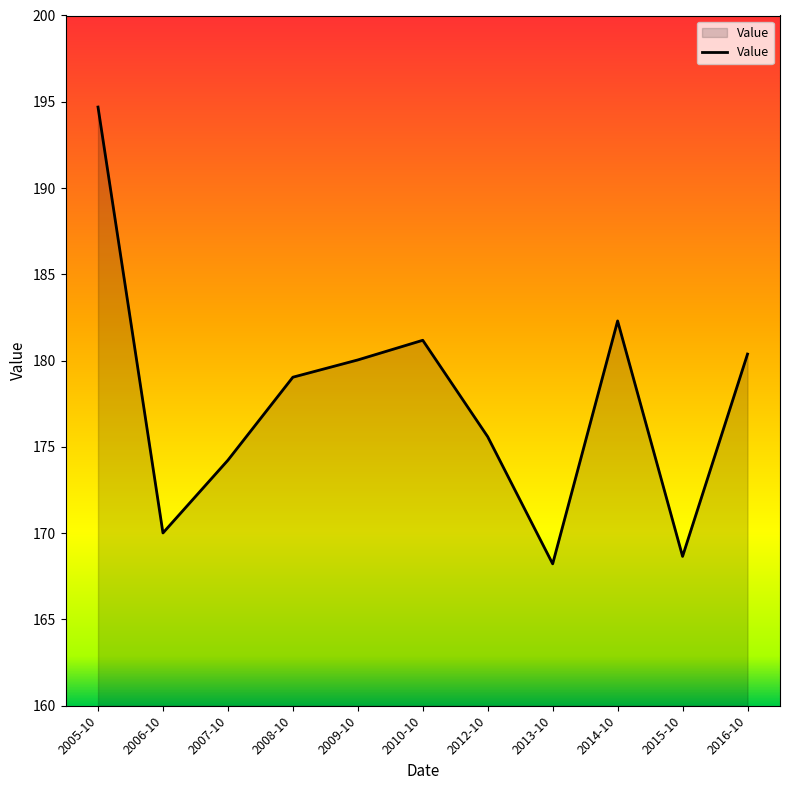

Is it true that the value at 2005-10 is 194.7?

True